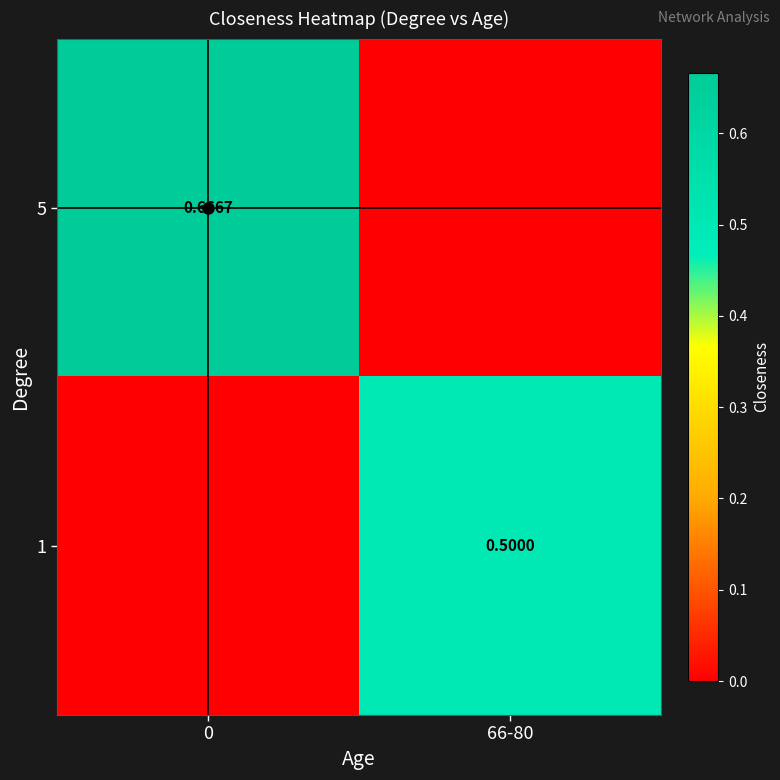

Is the value of 1 at 66-80 greater than the value of 5 at 0?

No